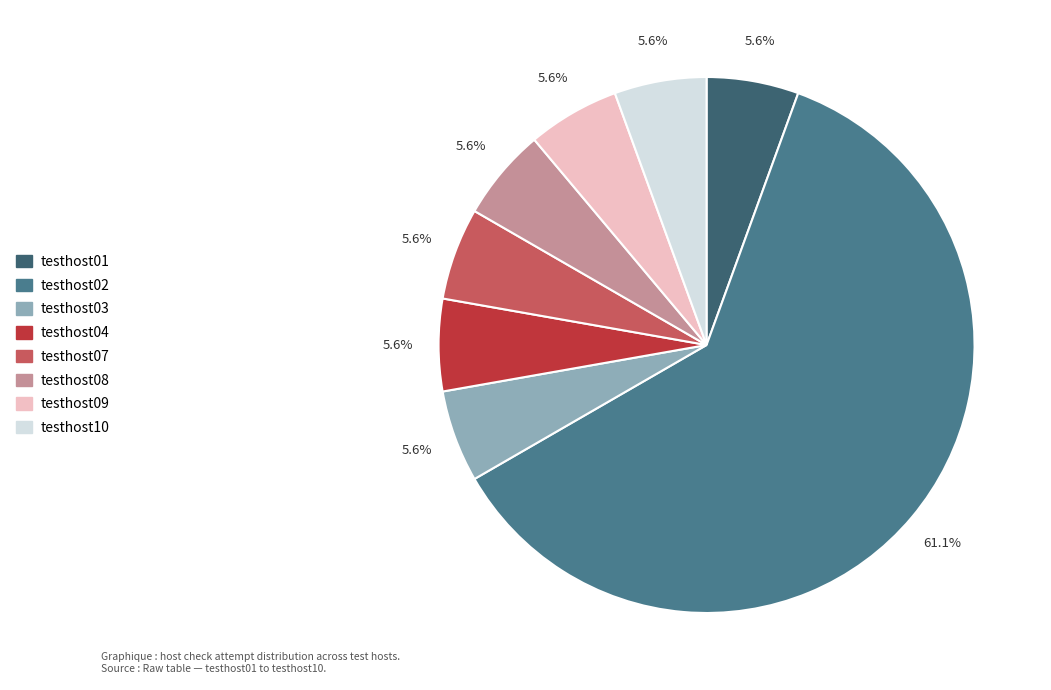

Which has a higher value, testhost10 or testhost01?

testhost10